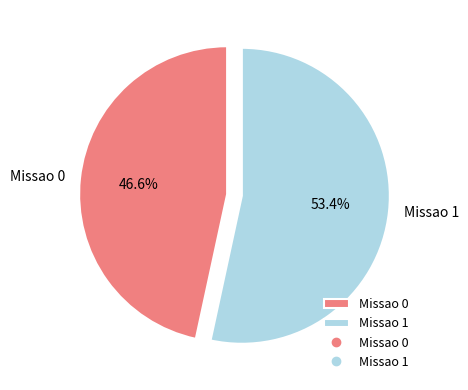

How many segments does this pie chart have?

2